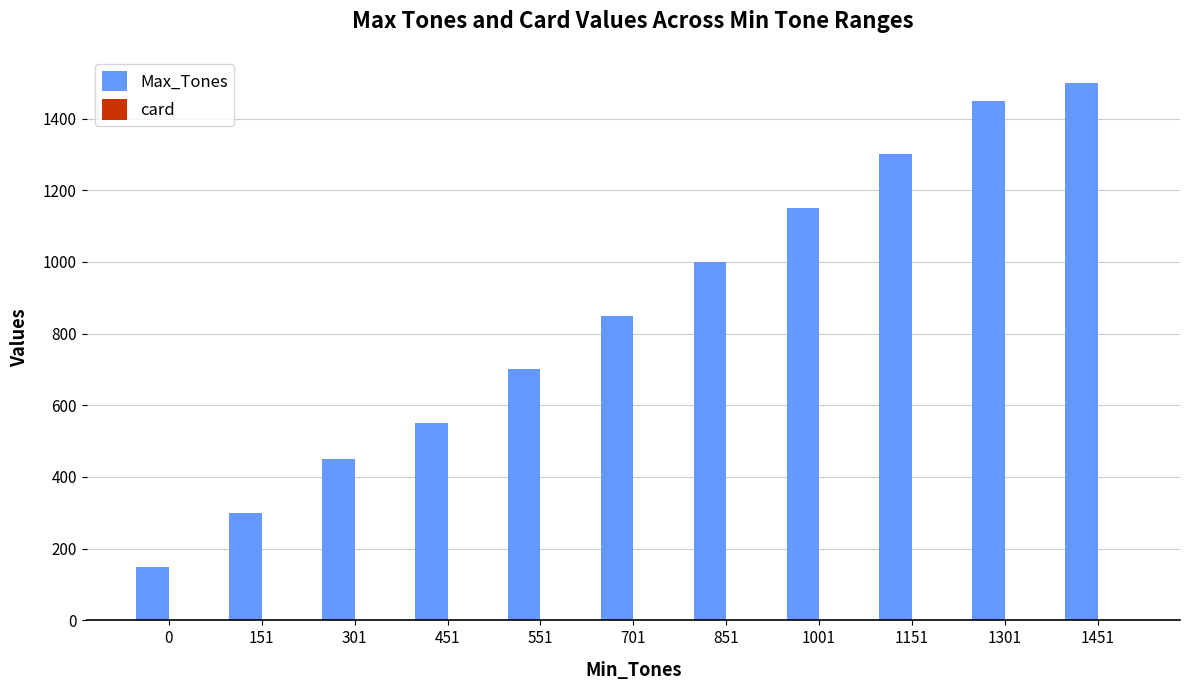

Which series has the largest total across all categories?

Max_Tones